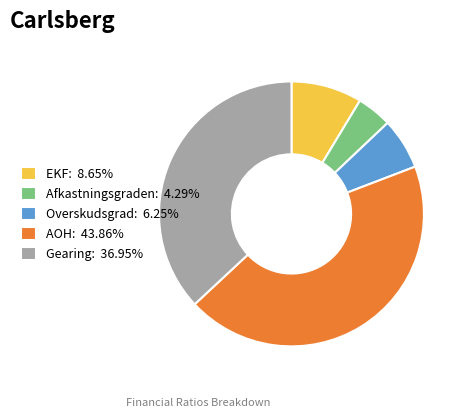

Is the sum of Afkastningsgraden: 4.29% and EKF: 8.65% greater than half?

No